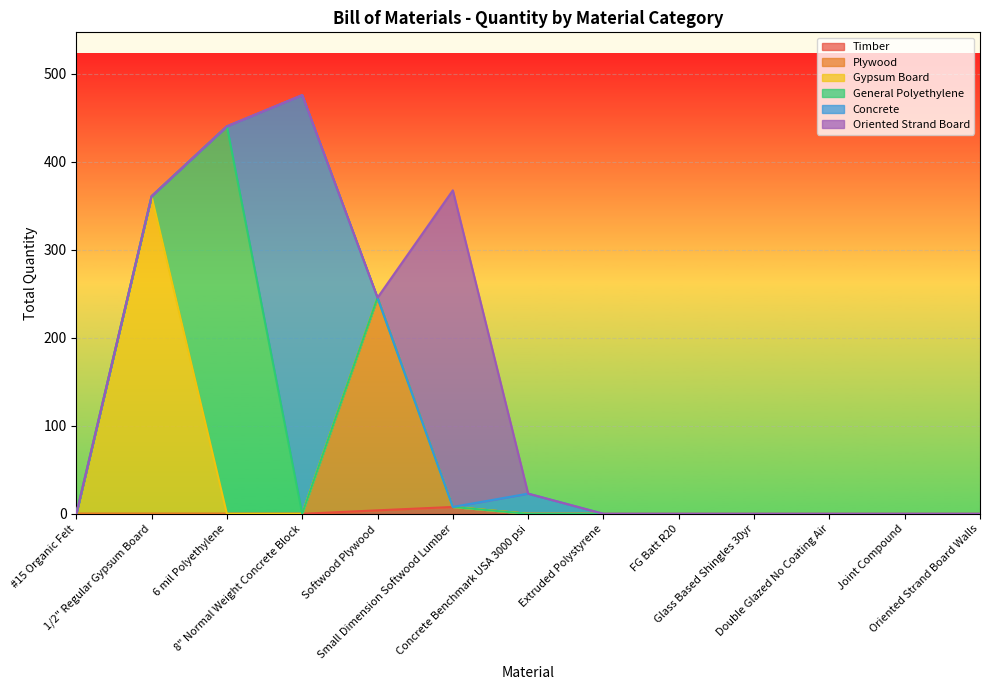

What is the difference between the maximum and minimum values in the General Polyethylene series?

440.1